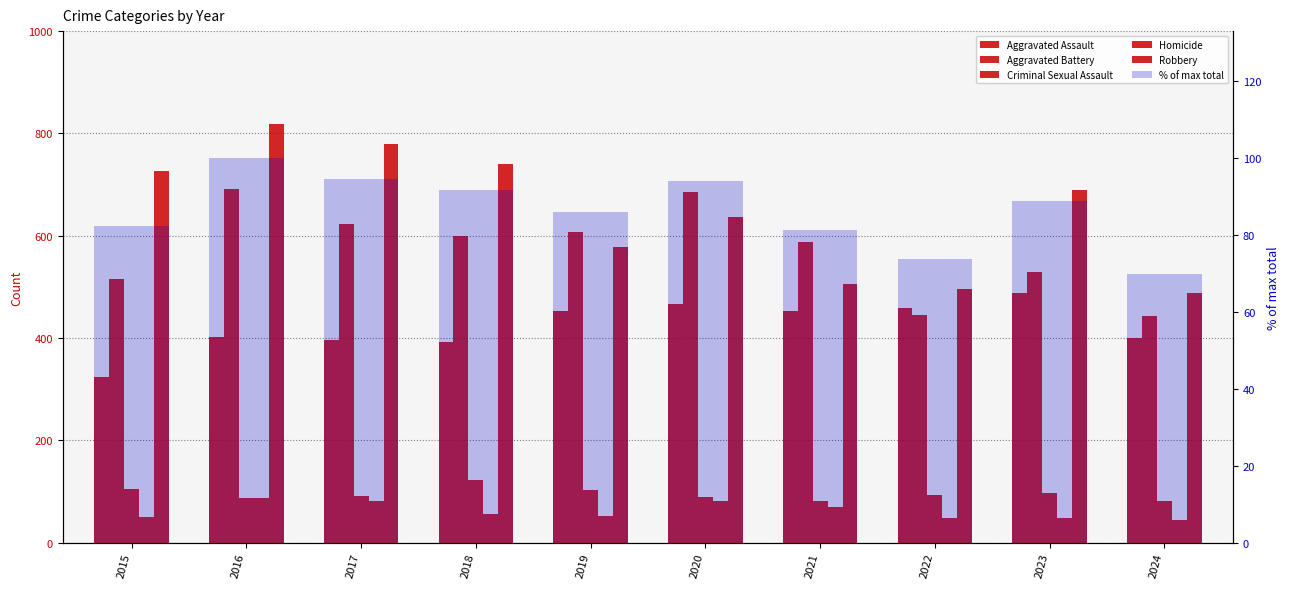

How many groups of bars are there?

10